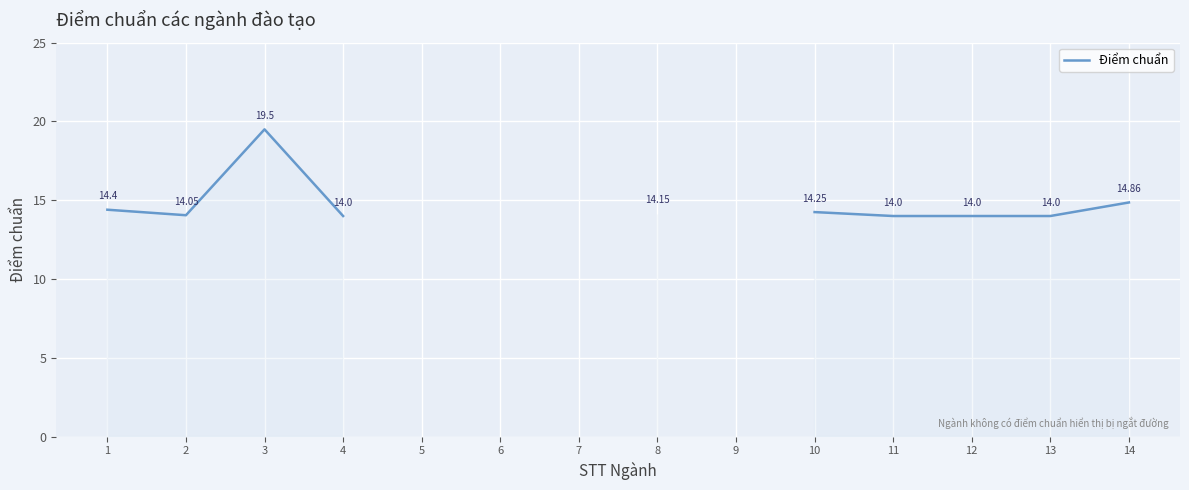

Is this an area chart (filled region under the line)?

No